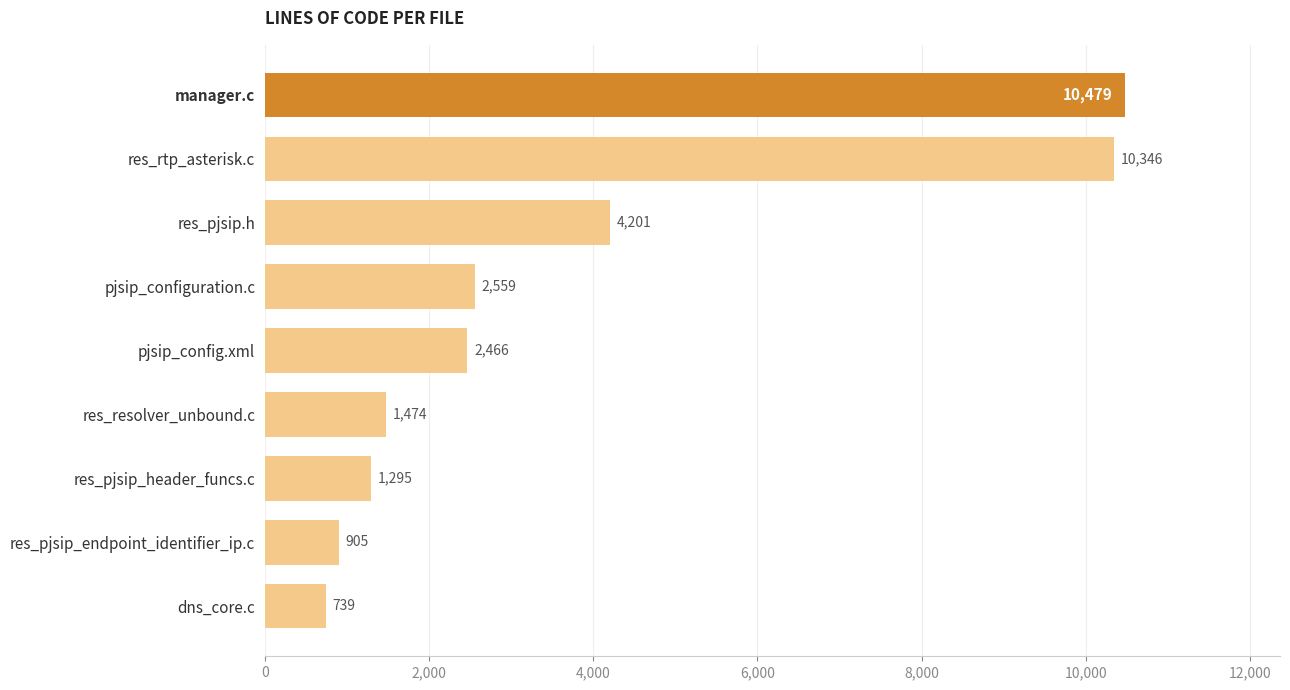

What is the label of the 1st bar from the top?

manager.c